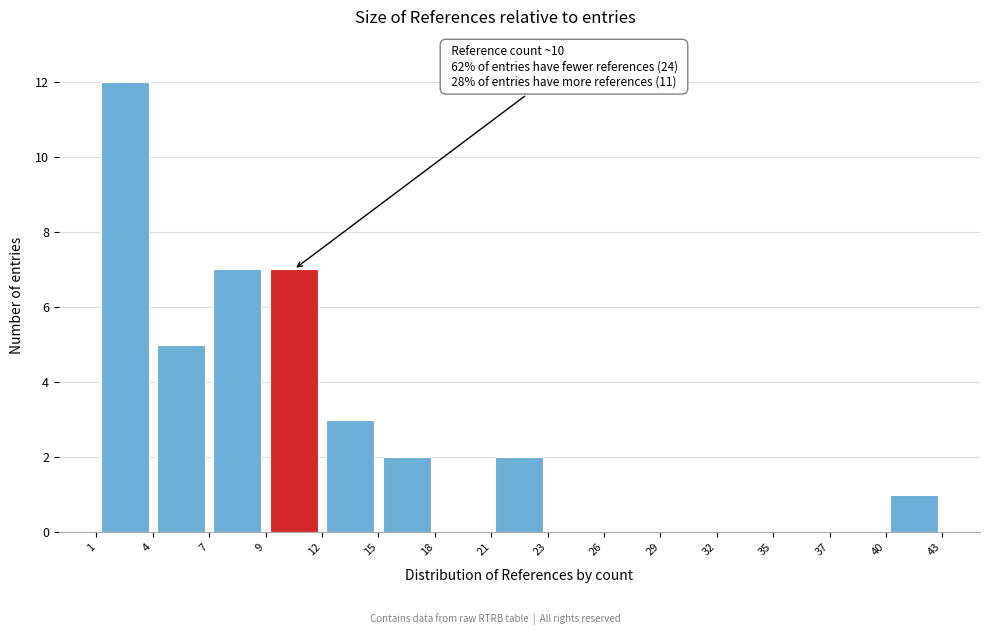

Over which range of the x-axis is the bar tallest?

1 to 4